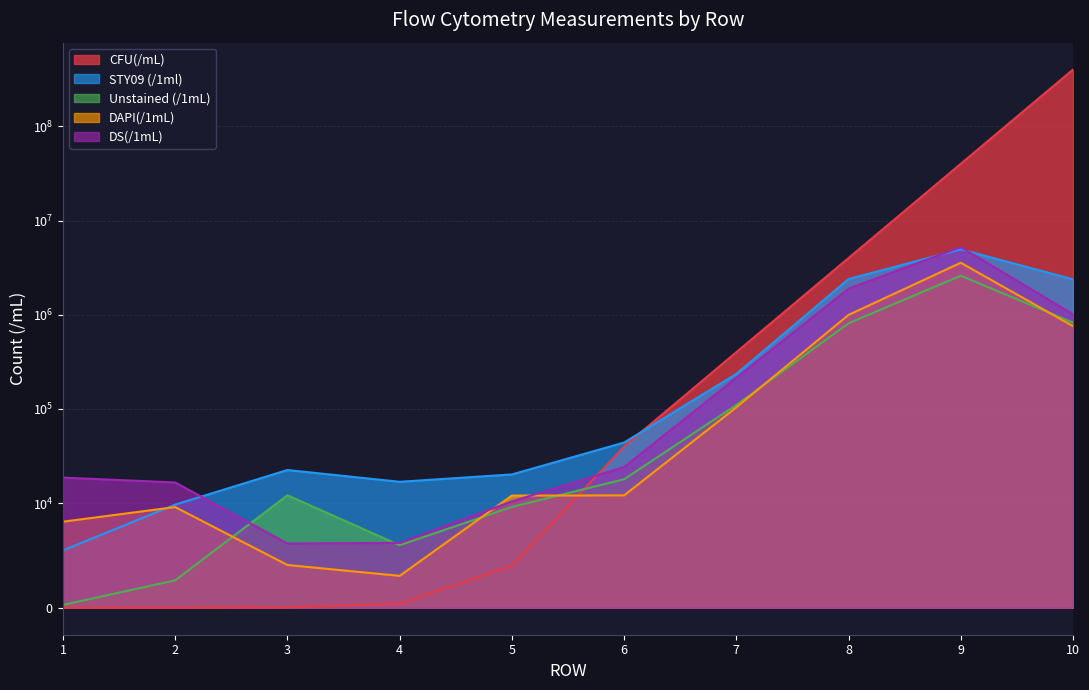

Which label corresponds to the smallest value in the chart?

1